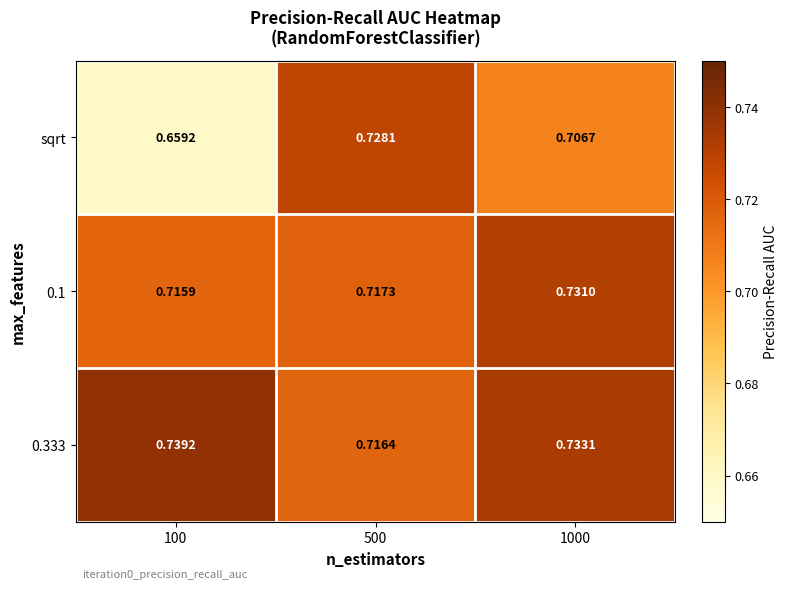

Which series has the largest range (max minus min)?

sqrt